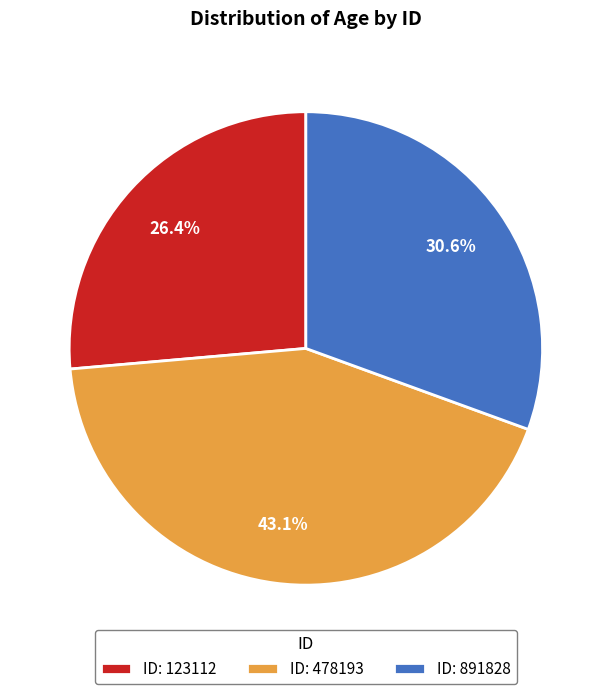

How many slices are in this pie chart?

3